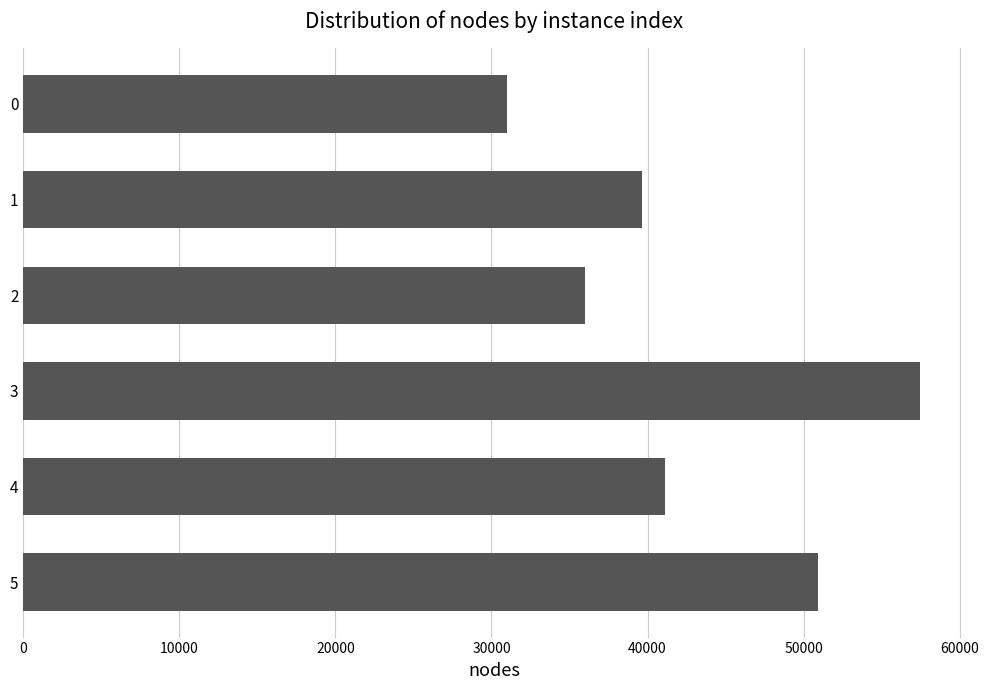

What is the difference between the maximum and minimum values?

26526